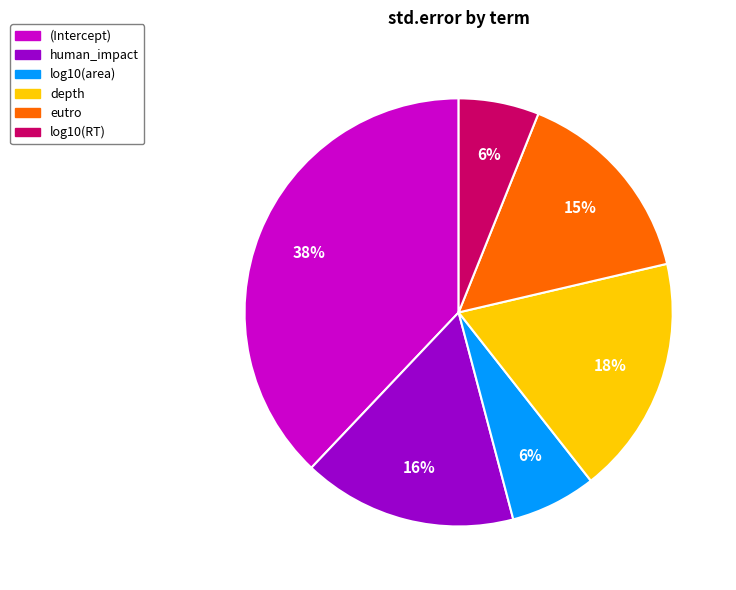

Combined, do log10(RT) and human_impact account for over 50%?

No